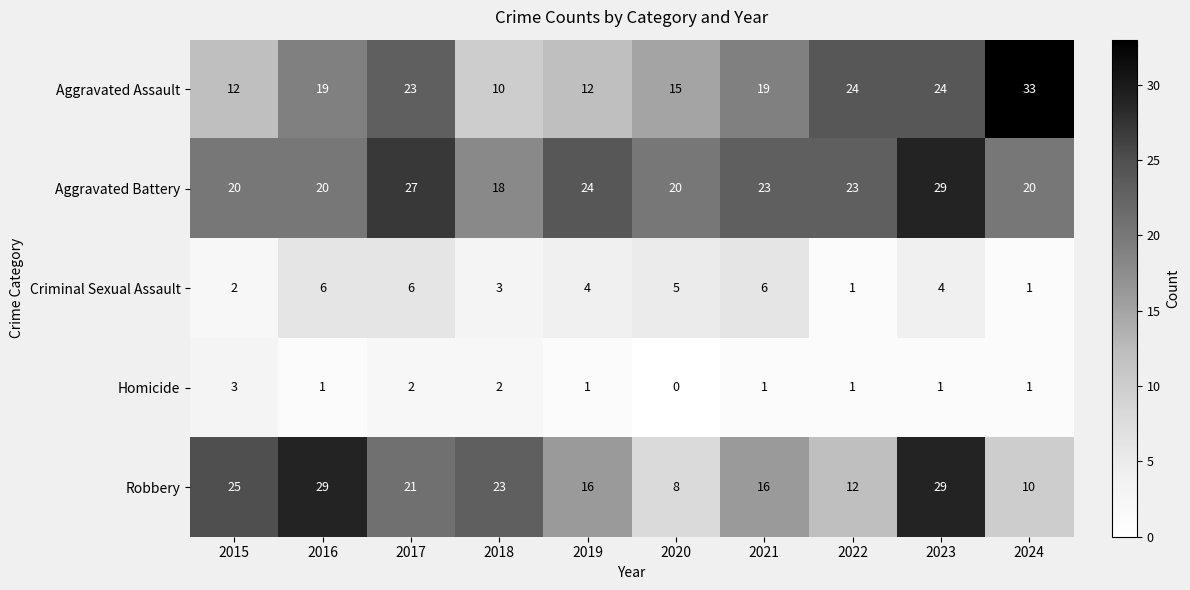

Between 2018 and 2023, which series saw the biggest shift?

Aggravated Assault